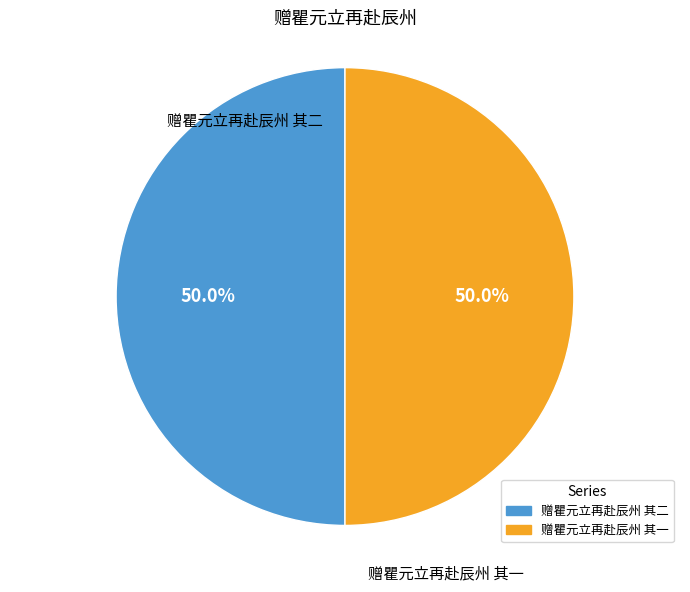

What percentage is the 赠瞿元立再赴辰州 其二 slice, to the nearest percent?

50%